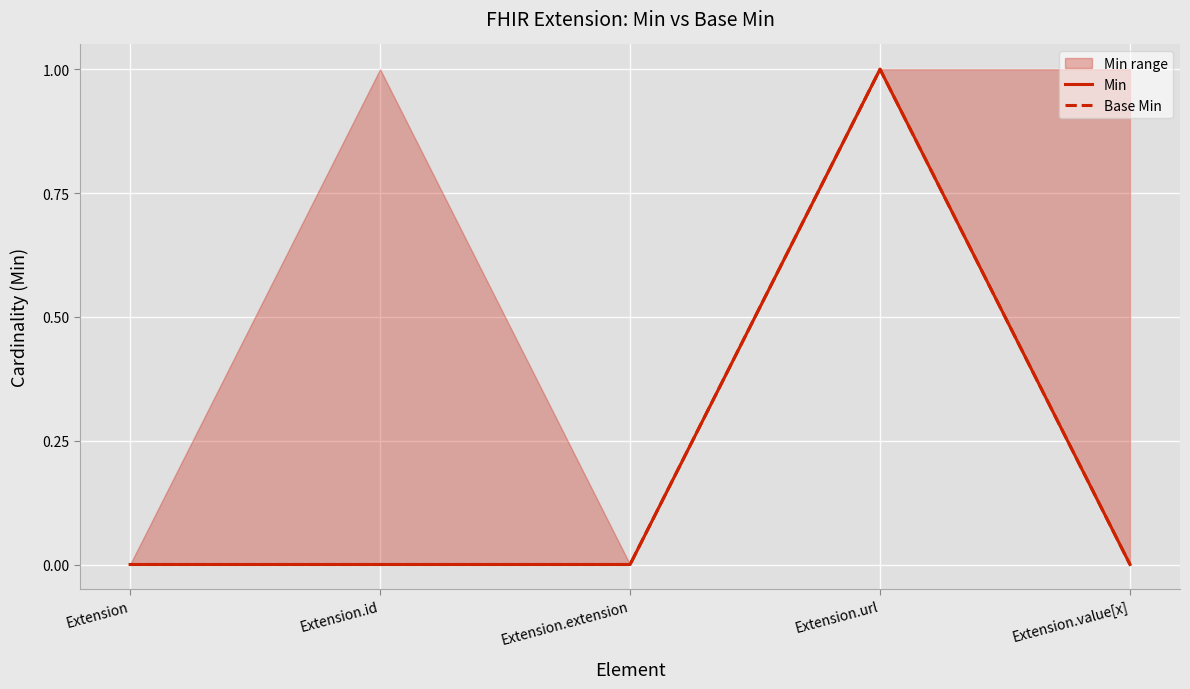

How many data points in Min are above 0?

1